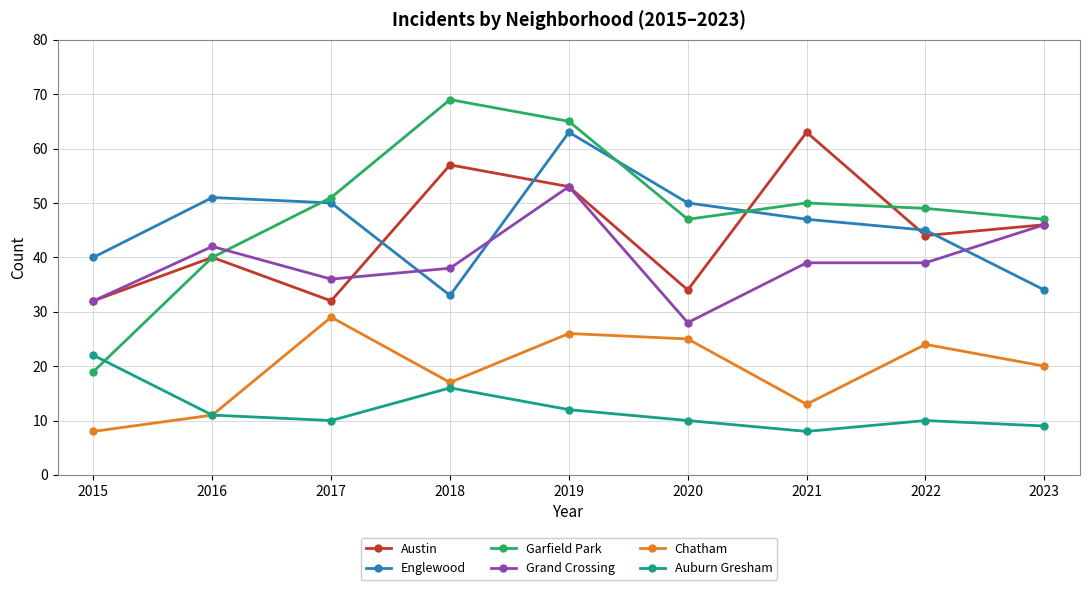

In Austin, how many points are higher than both neighbors (excluding endpoints)?

3